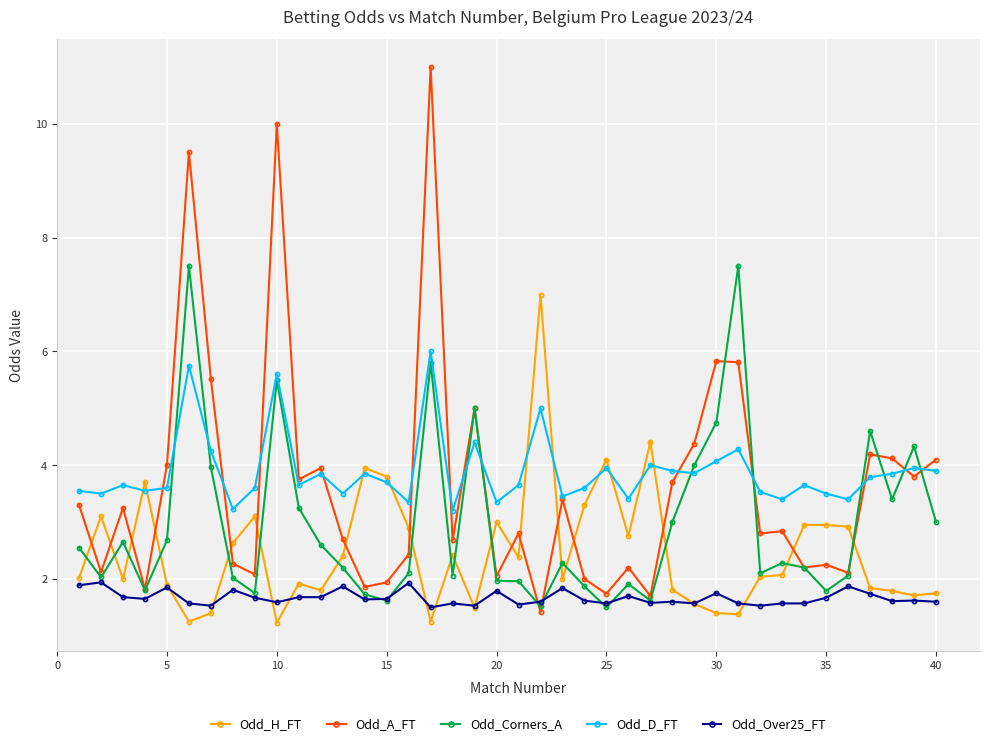

What is the highest value of the Odd_Corners_A series?

7.5